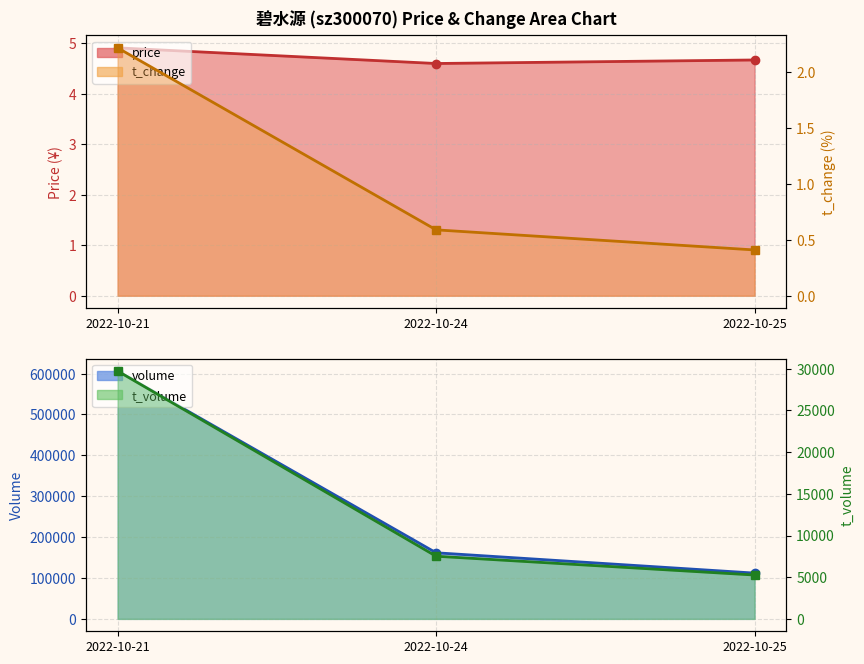

The price series shows 4.7 at 2022-10-25. True or false?

True